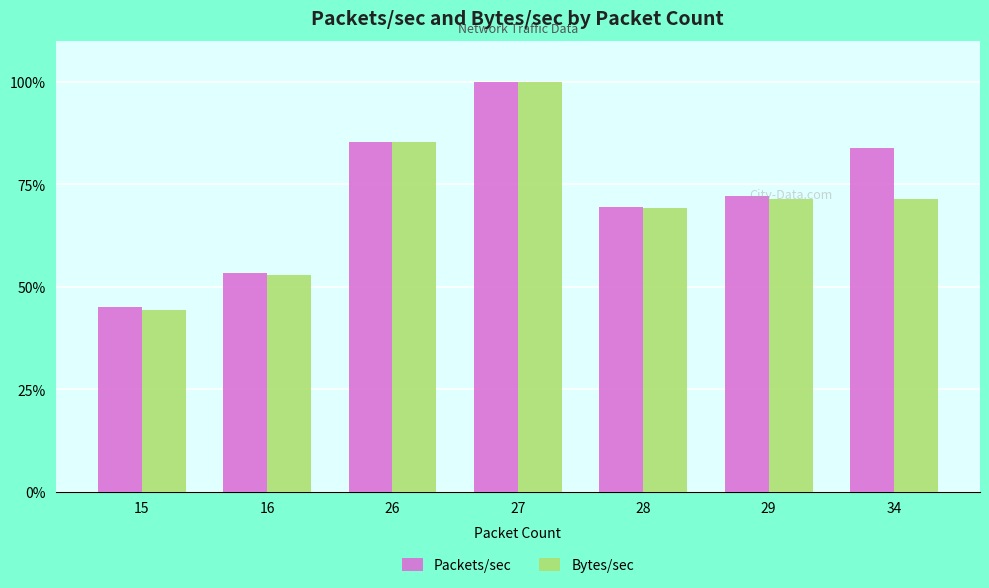

What are all the series names shown in the legend?

Packets/sec, Bytes/sec